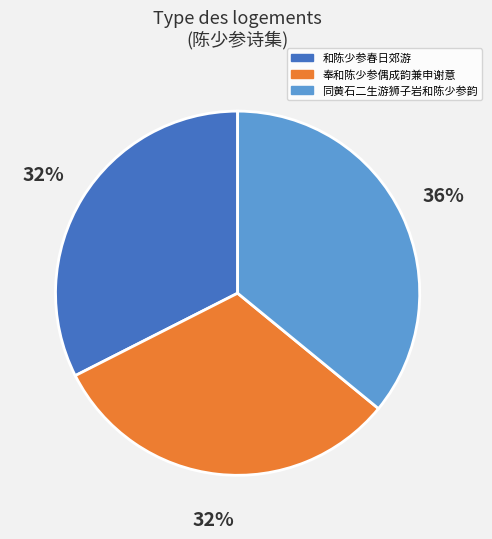

Combined, do 和陈少参春日郊游 and 同黄石二生游狮子岩和陈少参韵 account for over 50%?

Yes